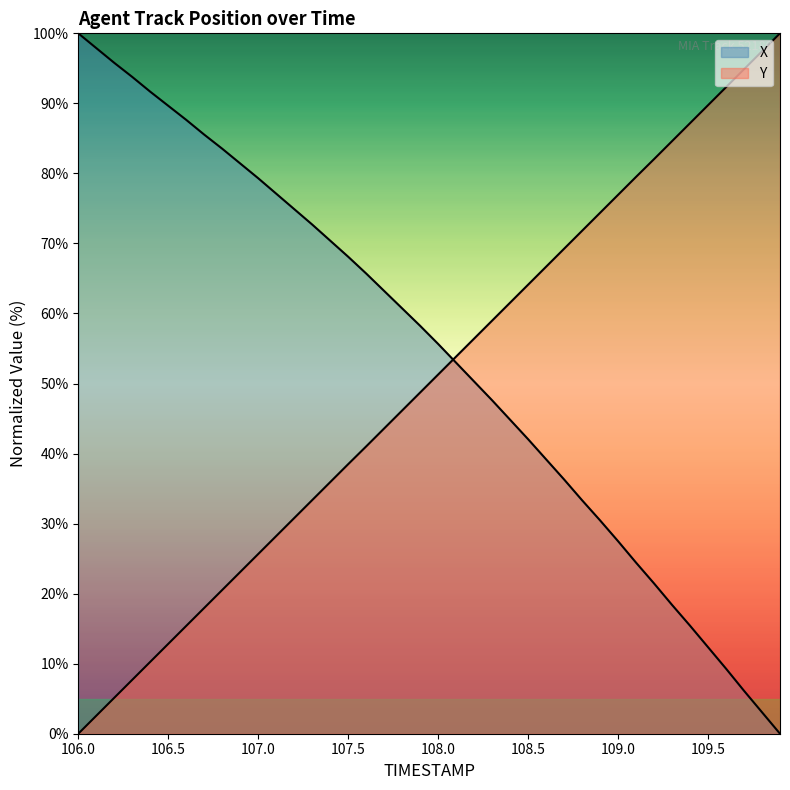

Which series has the largest total across all categories?

X